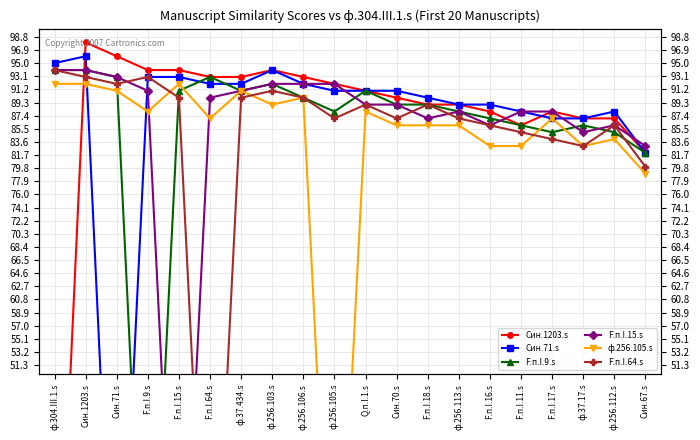

What is the difference between the second highest and minimum values in the Син.71.s series?

95